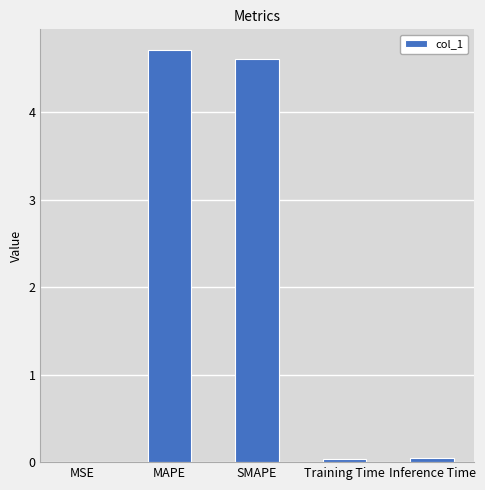

What is the sum of the values at MAPE and SMAPE?

9.3